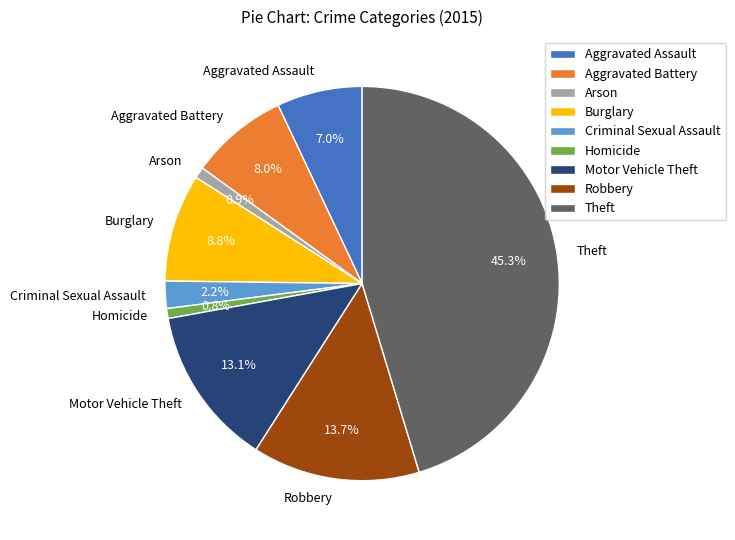

Is it true that Burglary is 9% of the pie?

True